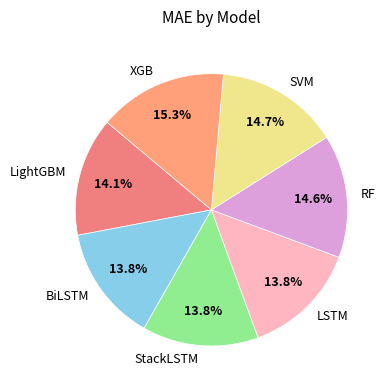

Approximately how many times larger is the value at StackLSTM compared to XGB?

0.9